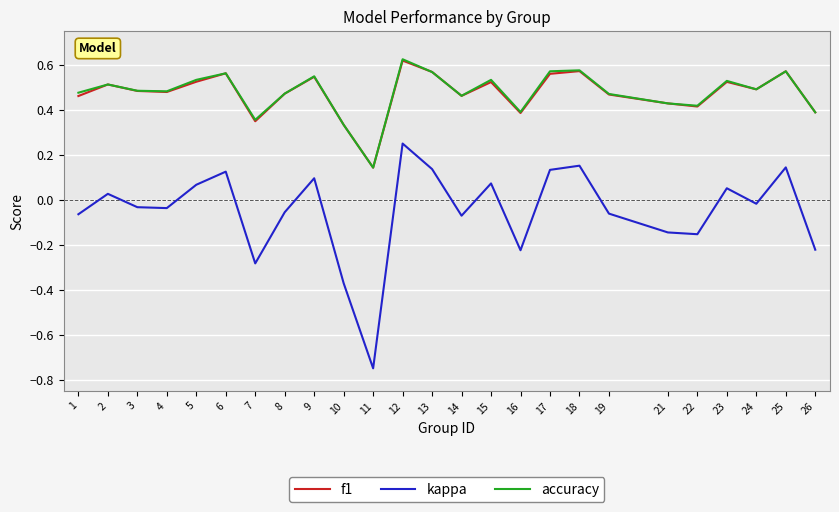

Which series has the largest range (max minus min)?

kappa